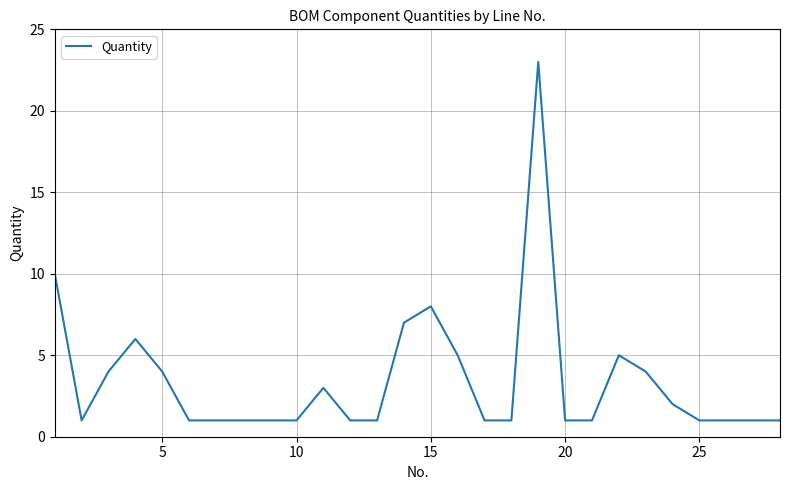

What is the greatest value displayed?

23